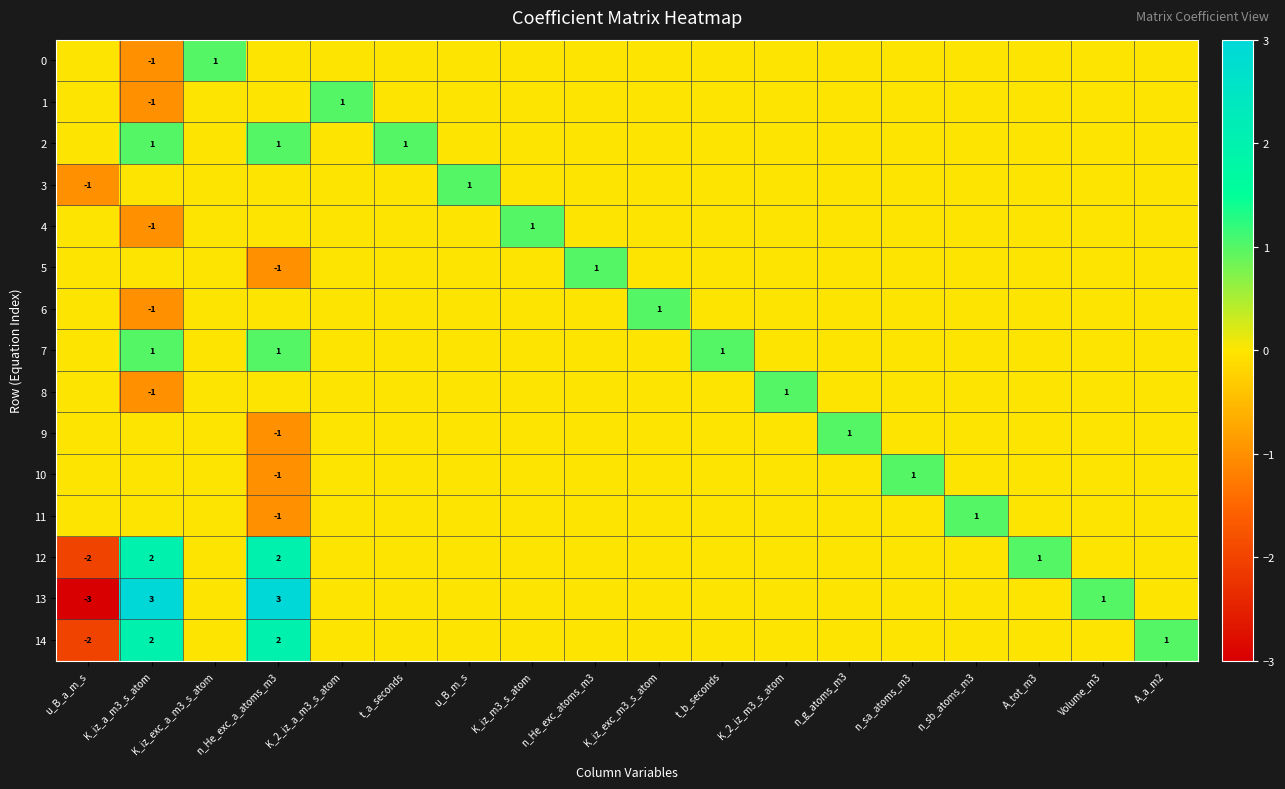

What is the total value across all series at n_He_exc_atoms_m3?

1